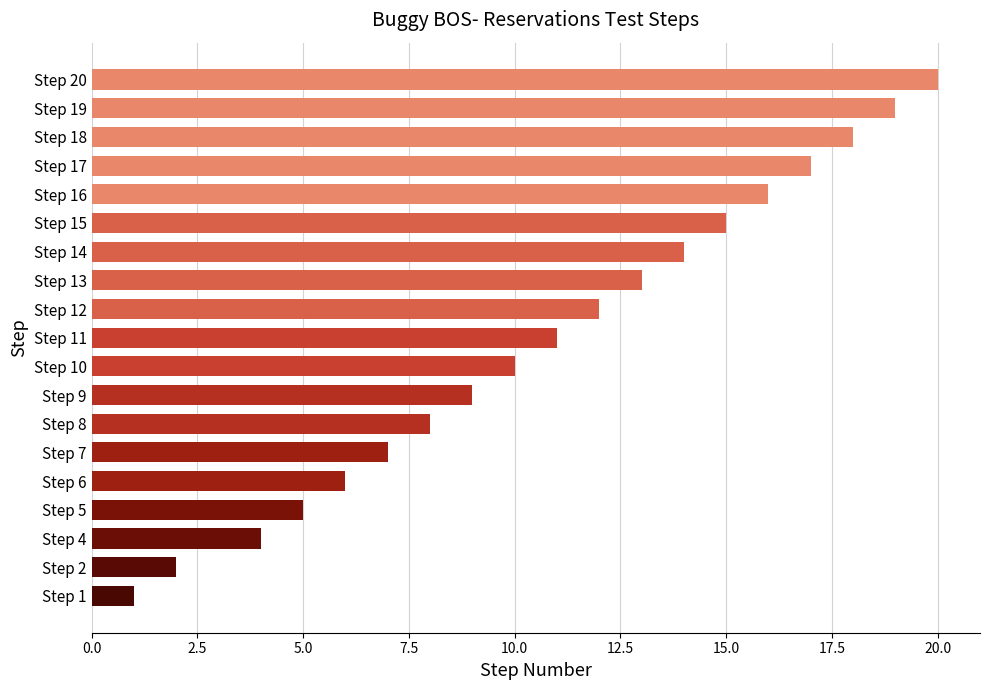

How many values are below 11?

9